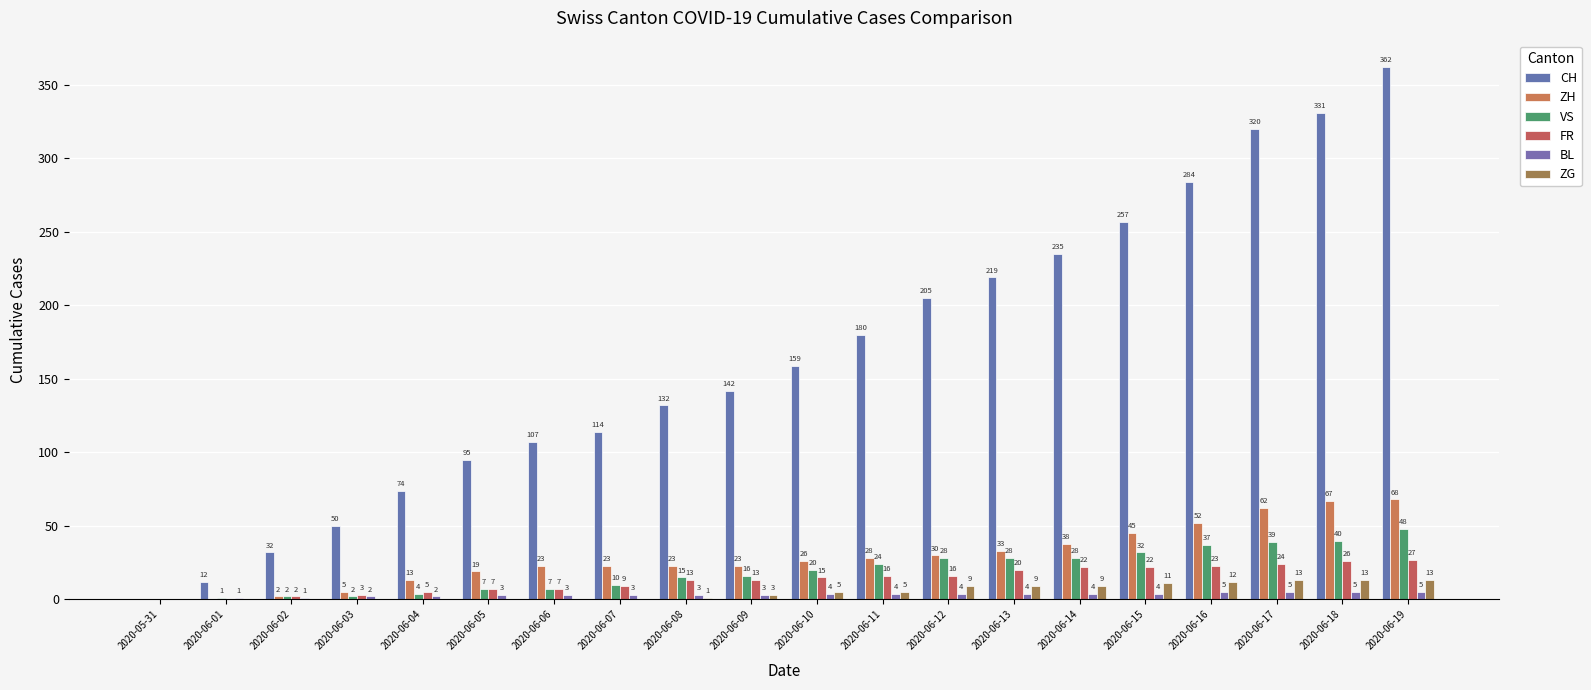

Reading right to left, list all the values displayed in this chart.

CH: 2020-06-19=362	2020-06-18=331	2020-06-17=320	2020-06-16=284	2020-06-15=257	2020-06-14=235	2020-06-13=219	2020-06-12=205	2020-06-11=180	2020-06-10=159	2020-06-09=142	2020-06-08=132	2020-06-07=114	2020-06-06=107	2020-06-05=95	2020-06-04=74	2020-06-03=50	2020-06-02=32	2020-06-01=12	2020-05-31=0
ZH: 2020-06-19=68	2020-06-18=67	2020-06-17=62	2020-06-16=52	2020-06-15=45	2020-06-14=38	2020-06-13=33	2020-06-12=30	2020-06-11=28	2020-06-10=26	2020-06-09=23	2020-06-08=23	2020-06-07=23	2020-06-06=23	2020-06-05=19	2020-06-04=13	2020-06-03=5	2020-06-02=2	2020-06-01=0	2020-05-31=0
VS: 2020-06-19=48	2020-06-18=40	2020-06-17=39	2020-06-16=37	2020-06-15=32	2020-06-14=28	2020-06-13=28	2020-06-12=28	2020-06-11=24	2020-06-10=20	2020-06-09=16	2020-06-08=15	2020-06-07=10	2020-06-06=7	2020-06-05=7	2020-06-04=4	2020-06-03=2	2020-06-02=2	2020-06-01=1	2020-05-31=0
FR: 2020-06-19=27	2020-06-18=26	2020-06-17=24	2020-06-16=23	2020-06-15=22	2020-06-14=22	2020-06-13=20	2020-06-12=16	2020-06-11=16	2020-06-10=15	2020-06-09=13	2020-06-08=13	2020-06-07=9	2020-06-06=7	2020-06-05=7	2020-06-04=5	2020-06-03=3	2020-06-02=2	2020-06-01=0	2020-05-31=0
BL: 2020-06-19=5	2020-06-18=5	2020-06-17=5	2020-06-16=5	2020-06-15=4	2020-06-14=4	2020-06-13=4	2020-06-12=4	2020-06-11=4	2020-06-10=4	2020-06-09=3	2020-06-08=3	2020-06-07=3	2020-06-06=3	2020-06-05=3	2020-06-04=2	2020-06-03=2	2020-06-02=1	2020-06-01=1	2020-05-31=0
ZG: 2020-06-19=13	2020-06-18=13	2020-06-17=13	2020-06-16=12	2020-06-15=11	2020-06-14=9	2020-06-13=9	2020-06-12=9	2020-06-11=5	2020-06-10=5	2020-06-09=3	2020-06-08=1	2020-06-07=0	2020-06-06=0	2020-06-05=0	2020-06-04=0	2020-06-03=0	2020-06-02=0	2020-06-01=0	2020-05-31=0